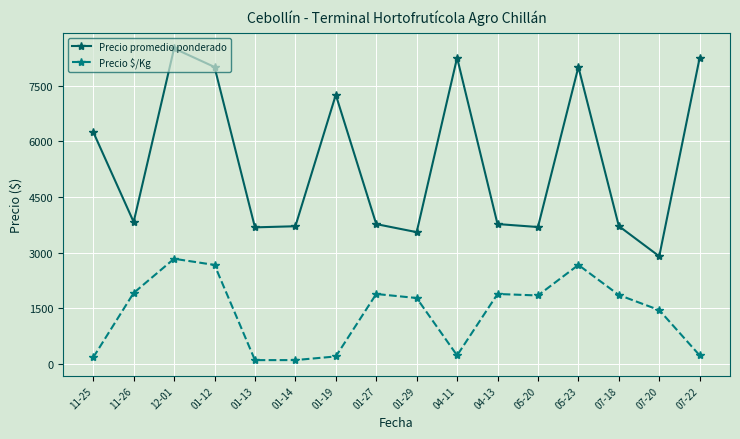

What is the difference between the second highest and minimum values in the Precio promedio ponderado series?

5350